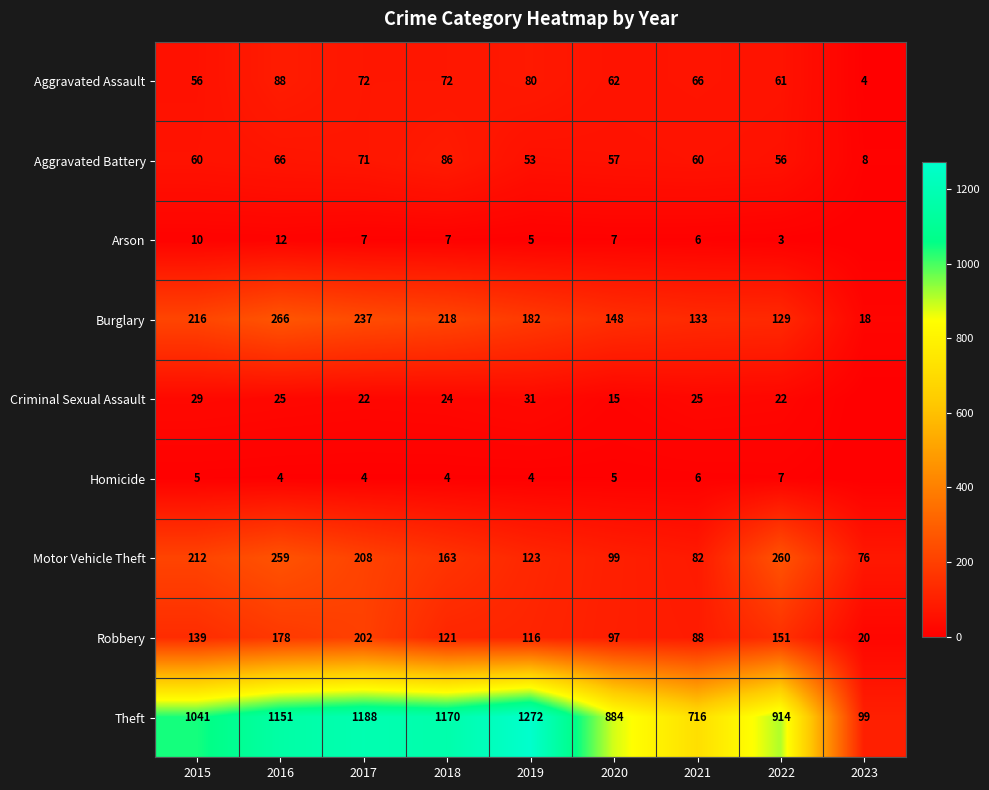

Where is Robbery nearest to the value 111?

2019